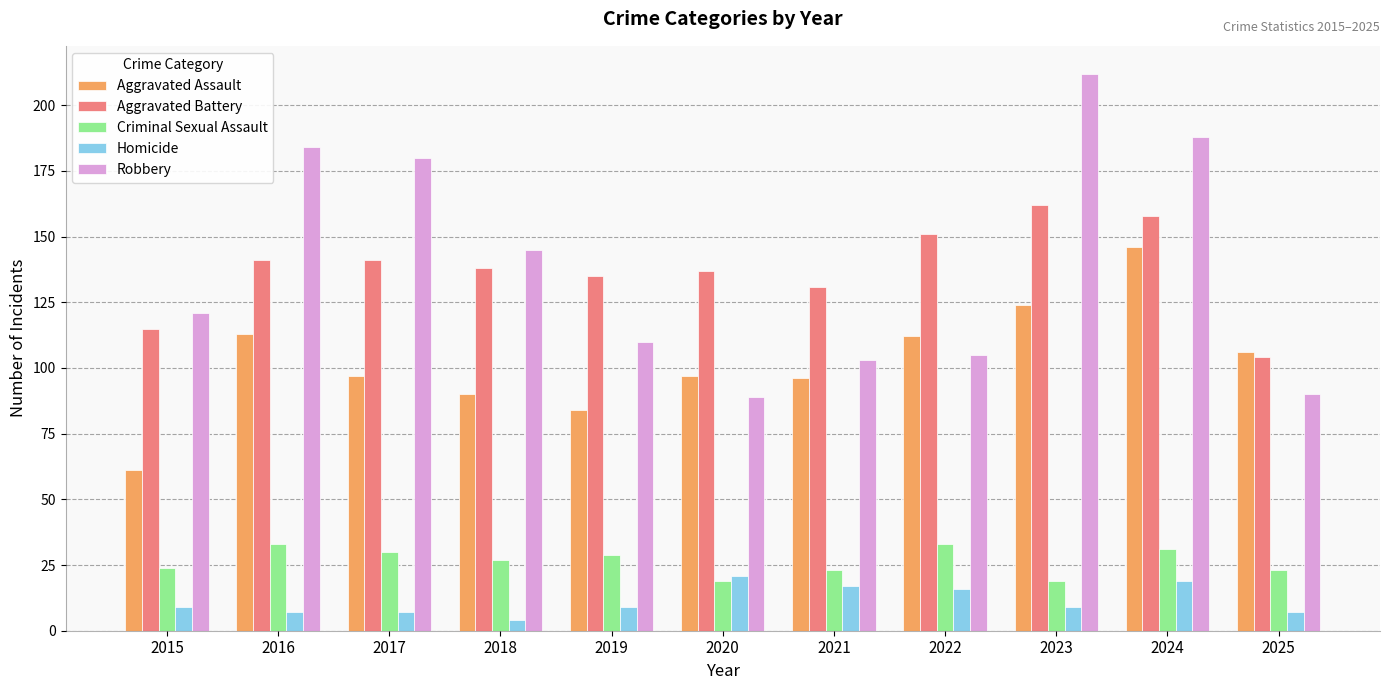

List the series in order of their peak value, highest first.

Robbery, Aggravated Battery, Aggravated Assault, Criminal Sexual Assault, Homicide